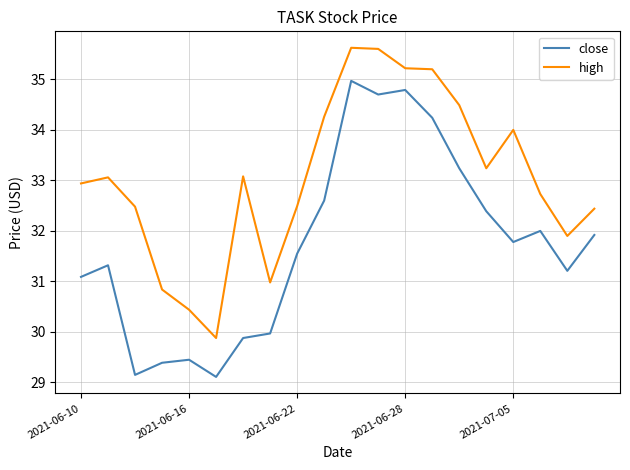

Rank the series by their maximum value, from highest to lowest.

high, close